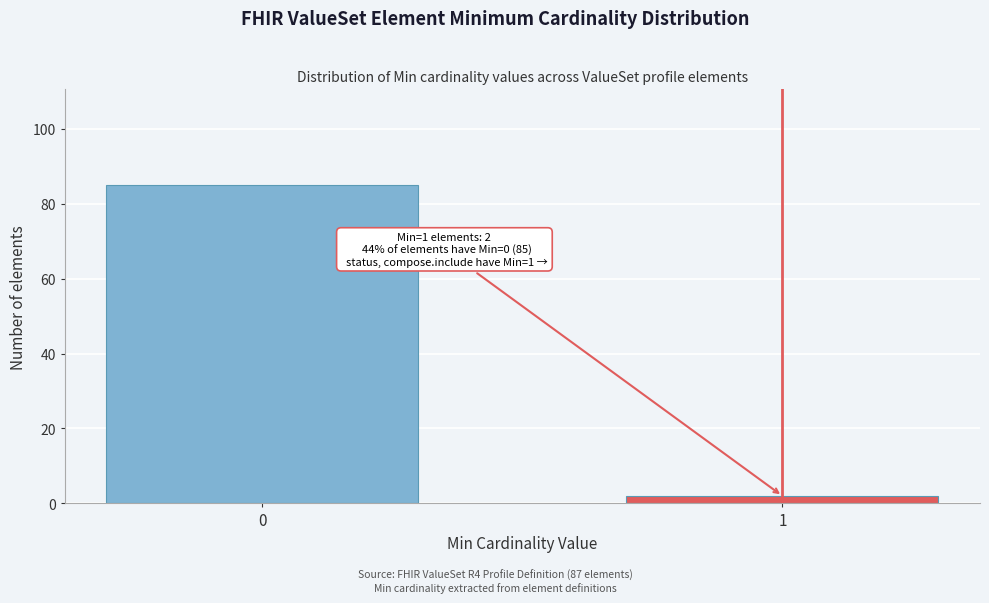

Reading left to right, list all the values displayed in this chart.

0=85	1=2